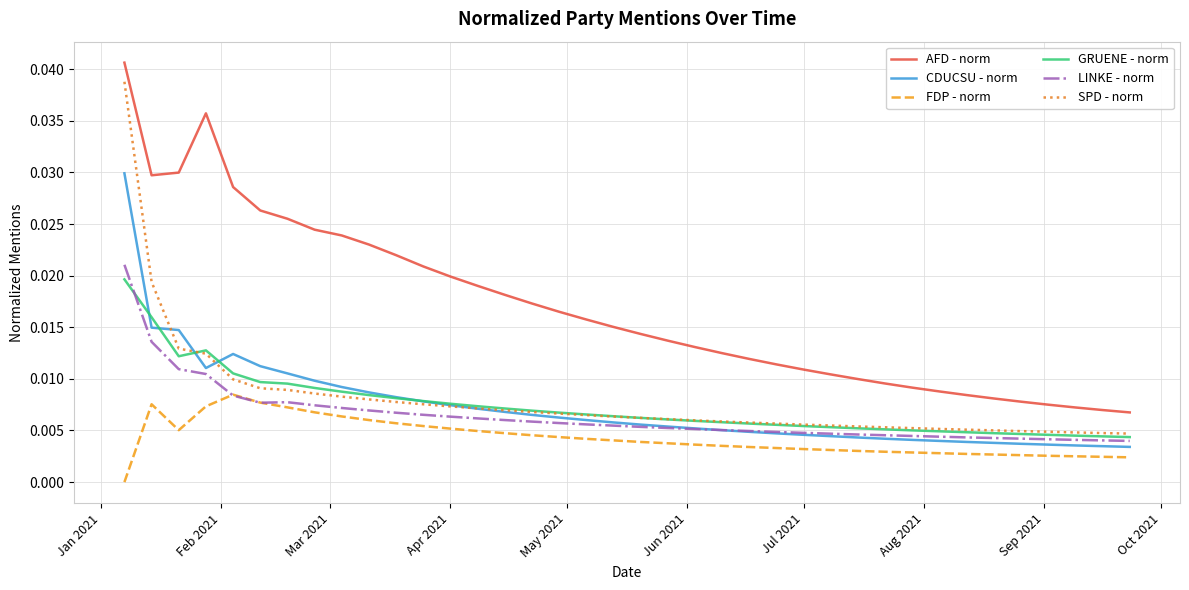

True or false: AFD - norm has more than 0 points higher than both neighbors.

True